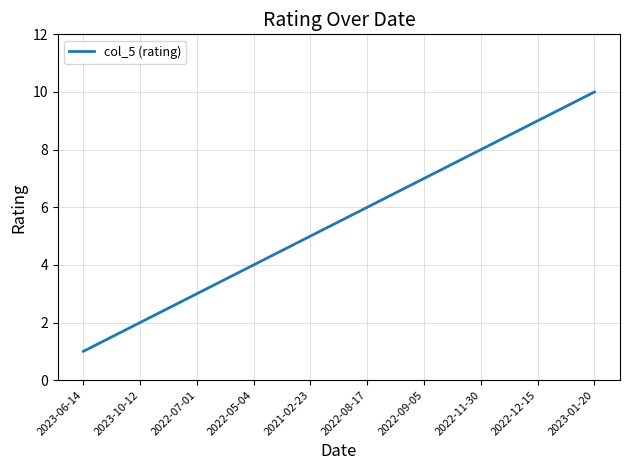

List the labels in order of value, smallest first.

2023-06-14, 2023-10-12, 2022-07-01, 2022-05-04, 2021-02-23, 2022-08-17, 2022-09-05, 2022-11-30, 2022-12-15, 2023-01-20